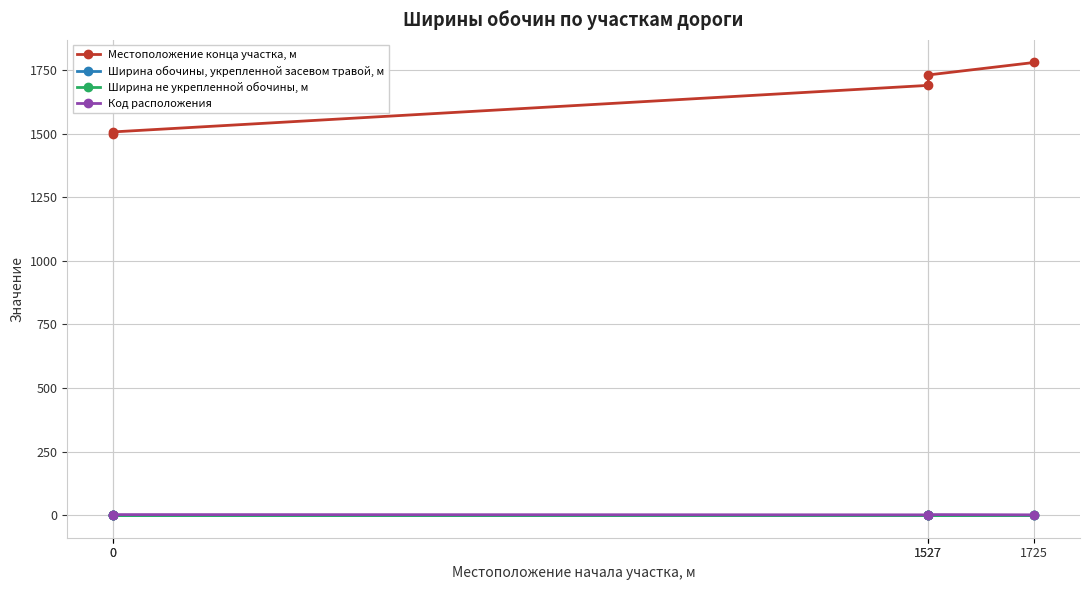

True or false: Код расположения and Ширина обочины, укрепленной засевом травой, м intersect in this chart.

False